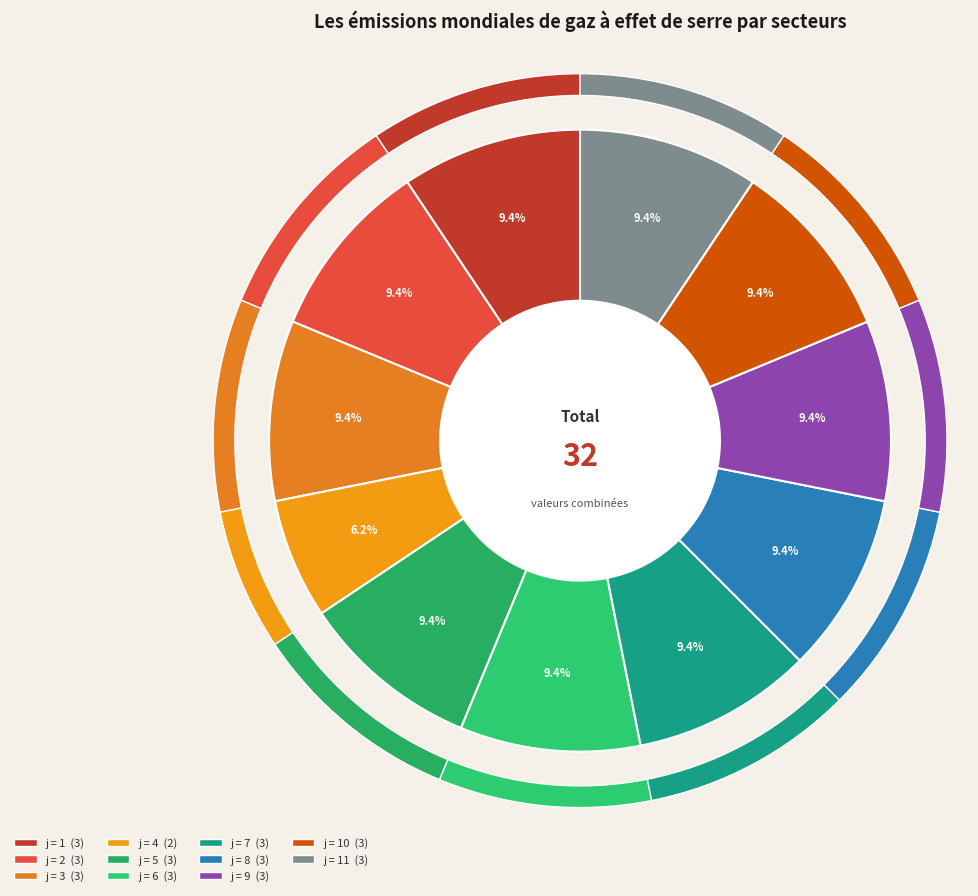

To the nearest percent, what is the combined percentage of 1 and 10?

19%